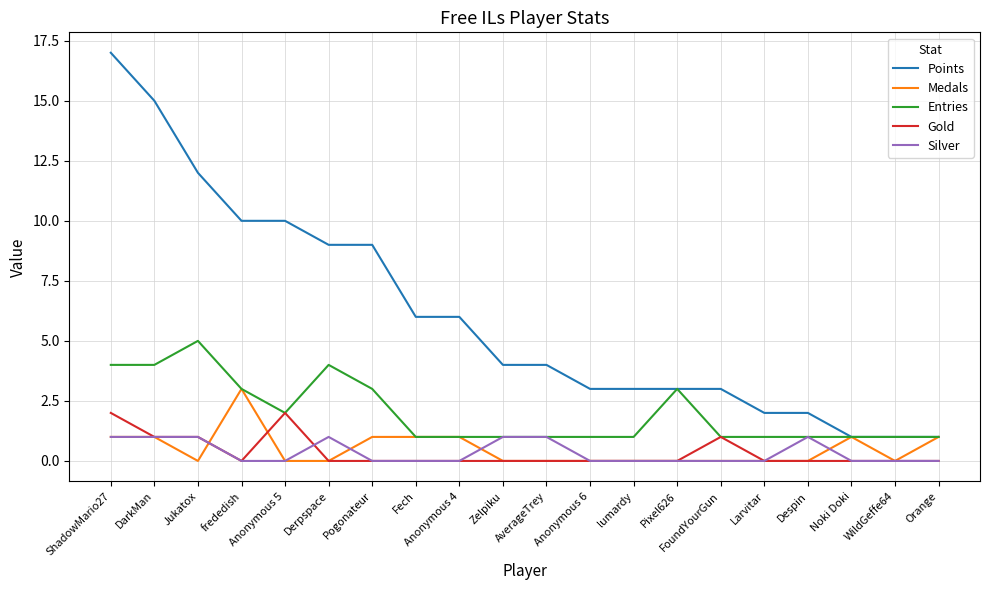

Reading right to left, transcribe all the data shown in this chart.

Points: 1	1	1	2	2	3	3	3	3	4	4	6	6	9	9	10	10	12	15	17
Medals: 1	0	1	0	0	0	0	0	0	0	0	1	1	1	0	0	3	0	1	1
Entries: 1	1	1	1	1	1	3	1	1	1	1	1	1	3	4	2	3	5	4	4
Gold: 0	0	0	0	0	1	0	0	0	0	0	0	0	0	0	2	0	1	1	2
Silver: 0	0	0	1	0	0	0	0	0	1	1	0	0	0	1	0	0	1	1	1